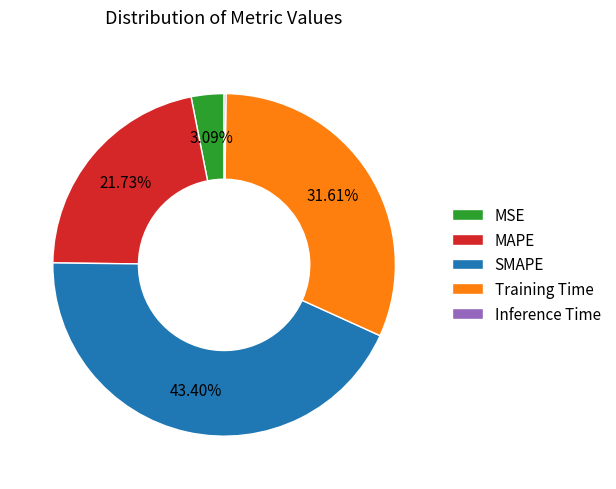

Does any single category account for the majority?

No